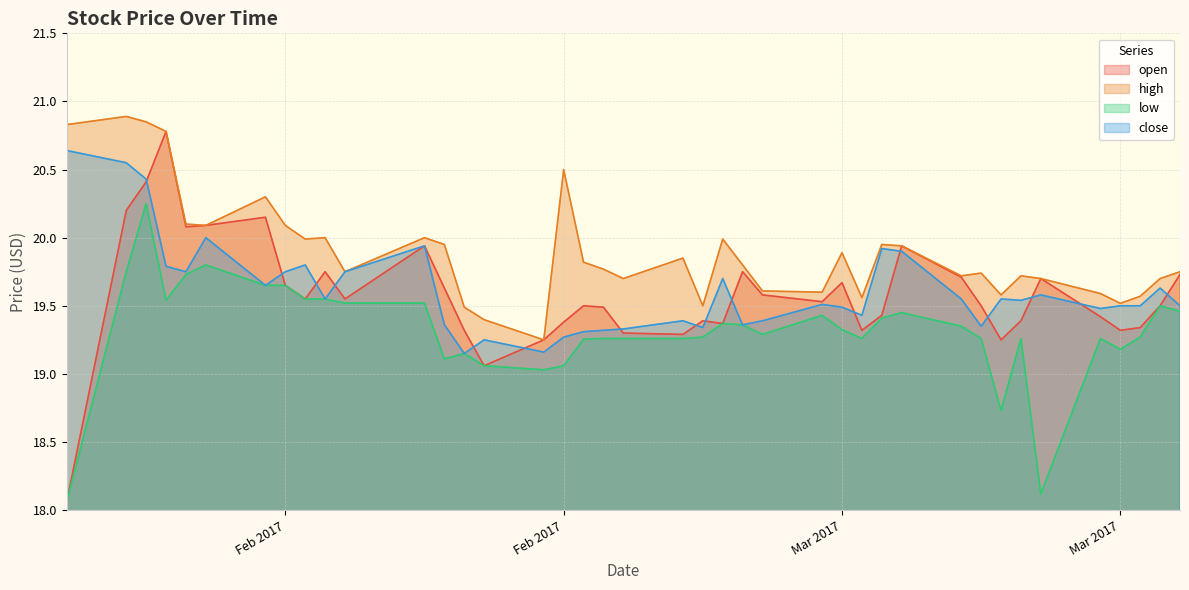

At 2017-03-29, list the series in order from smallest to largest.

low, open, close, high